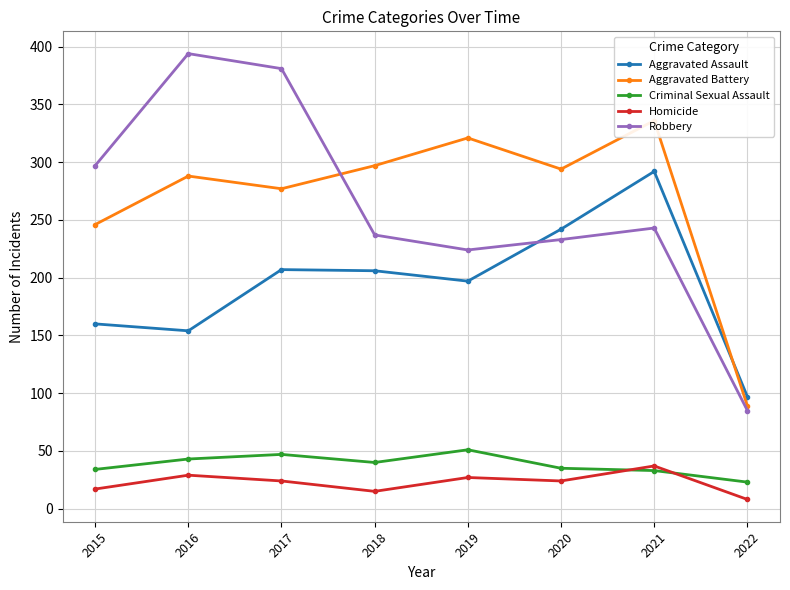

Where is Aggravated Assault nearest to the value 194?

2019